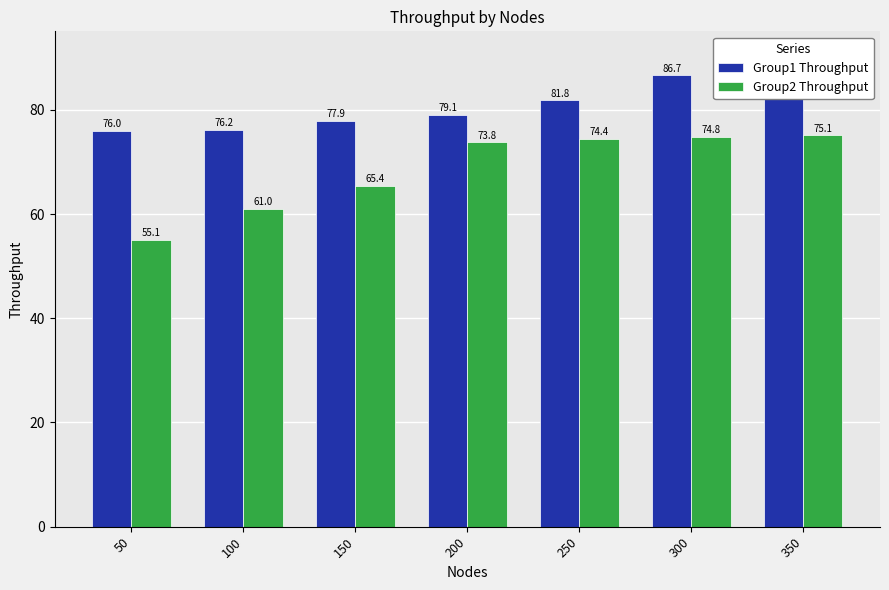

What is the total value across all series at 200?

152.9